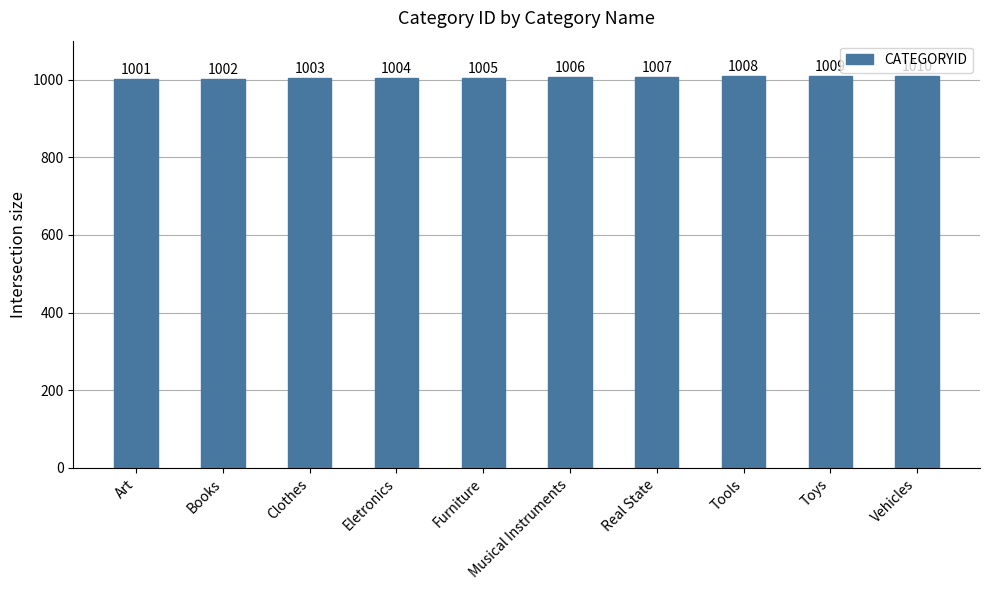

What is the difference between the maximum and second lowest values?

8